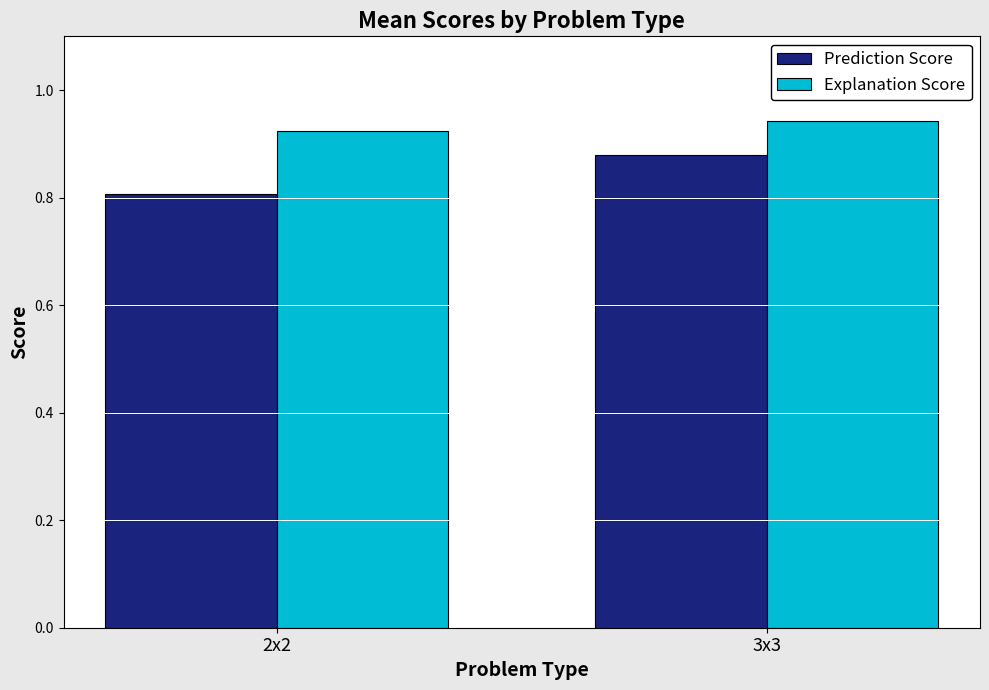

Which series has the largest range (max minus min)?

Prediction Score